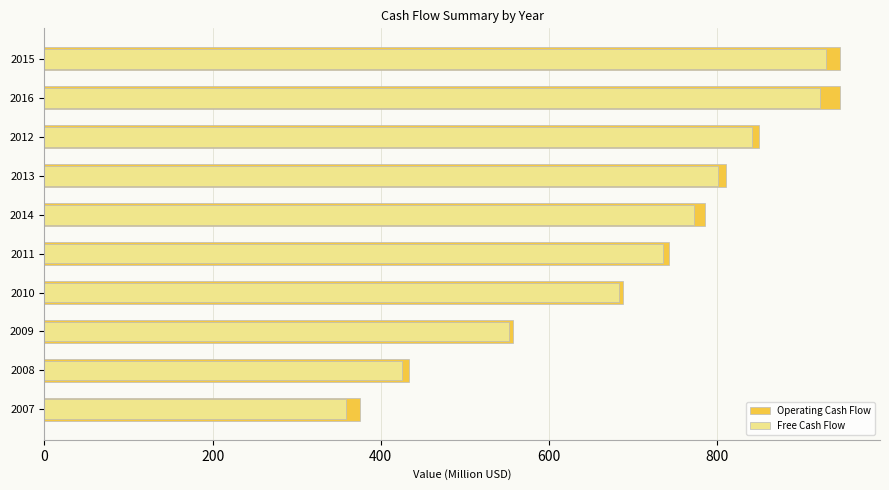

Rank the series by their average value, from highest to lowest.

Operating Cash Flow, Free Cash Flow